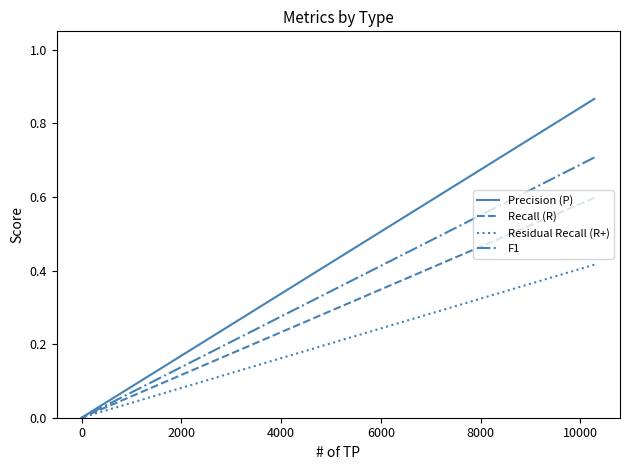

True or false: Residual Recall (R+) and Precision (P) intersect in this chart.

False